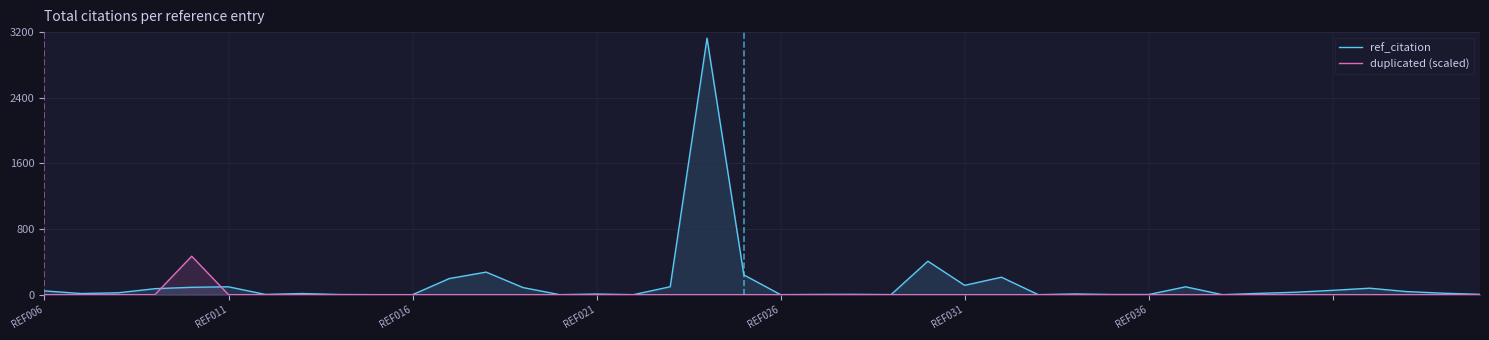

The ref_citation series shows 1.0 at 23. True or false?

True